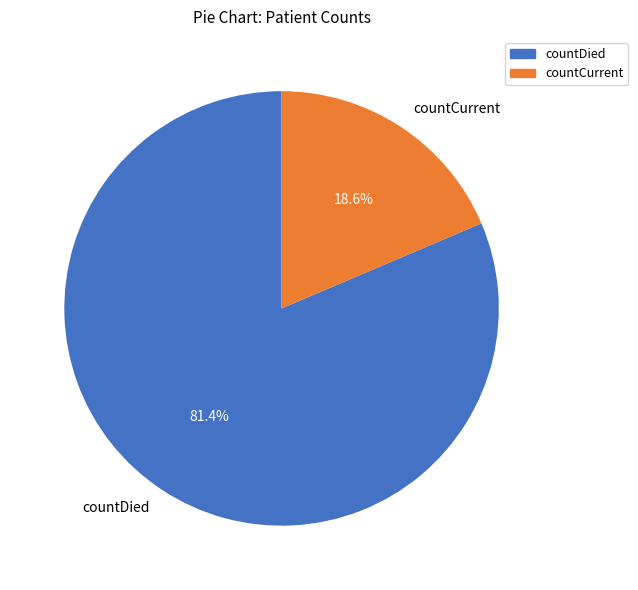

Is it true that countDied is 92% of the pie?

False